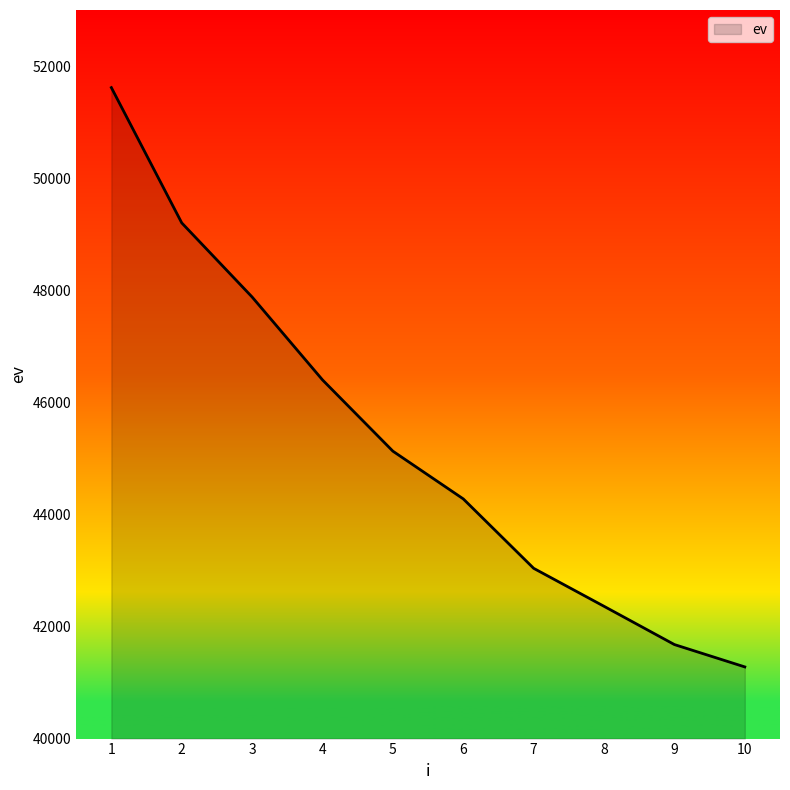

Which label corresponds to the smallest value in the chart?

10